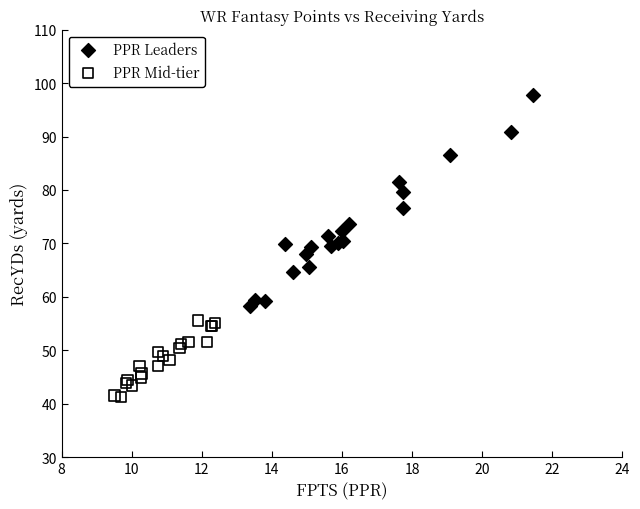

Which series contains the lowest Y value?

PPR Mid-tier